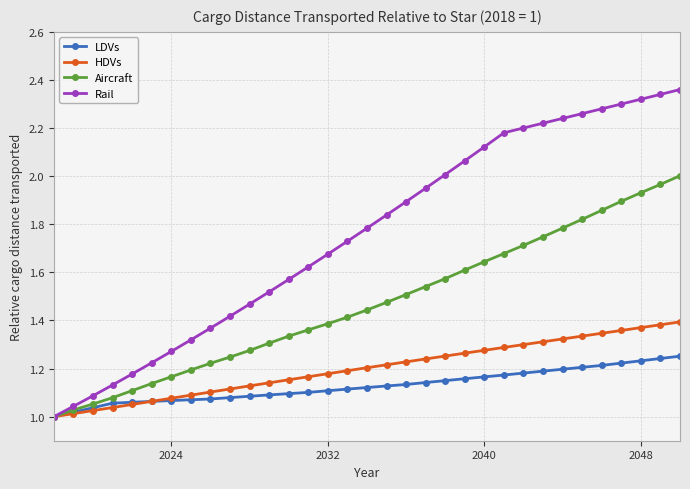

Does the chart have visible grid lines?

Yes